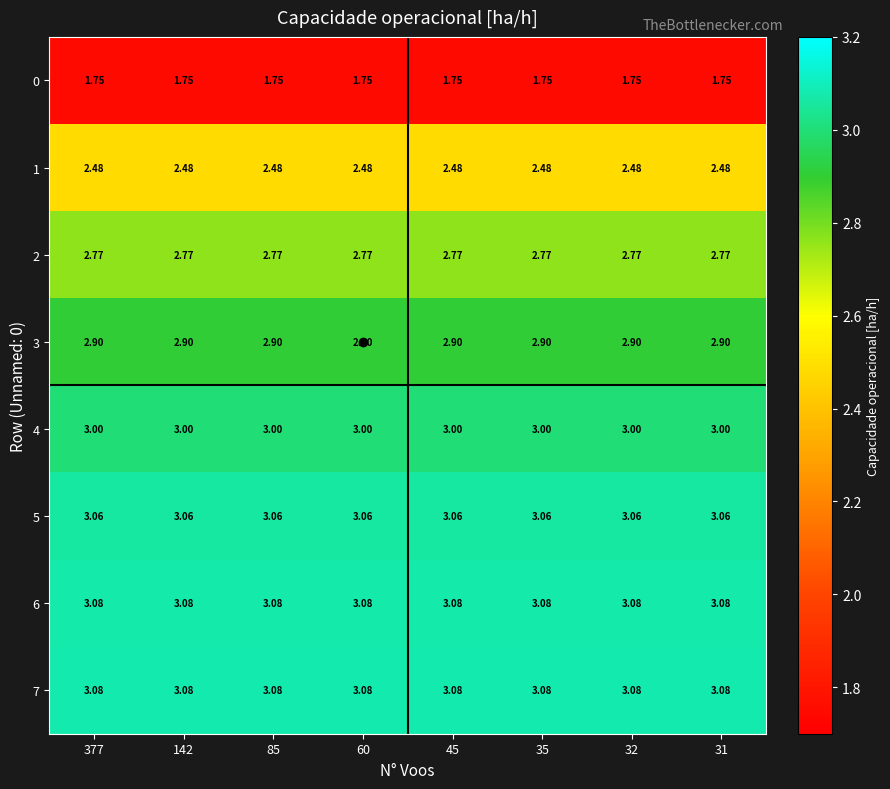

At 377, list the series in order from largest to smallest.

7, 6, 5, 4, 3, 2, 1, 0